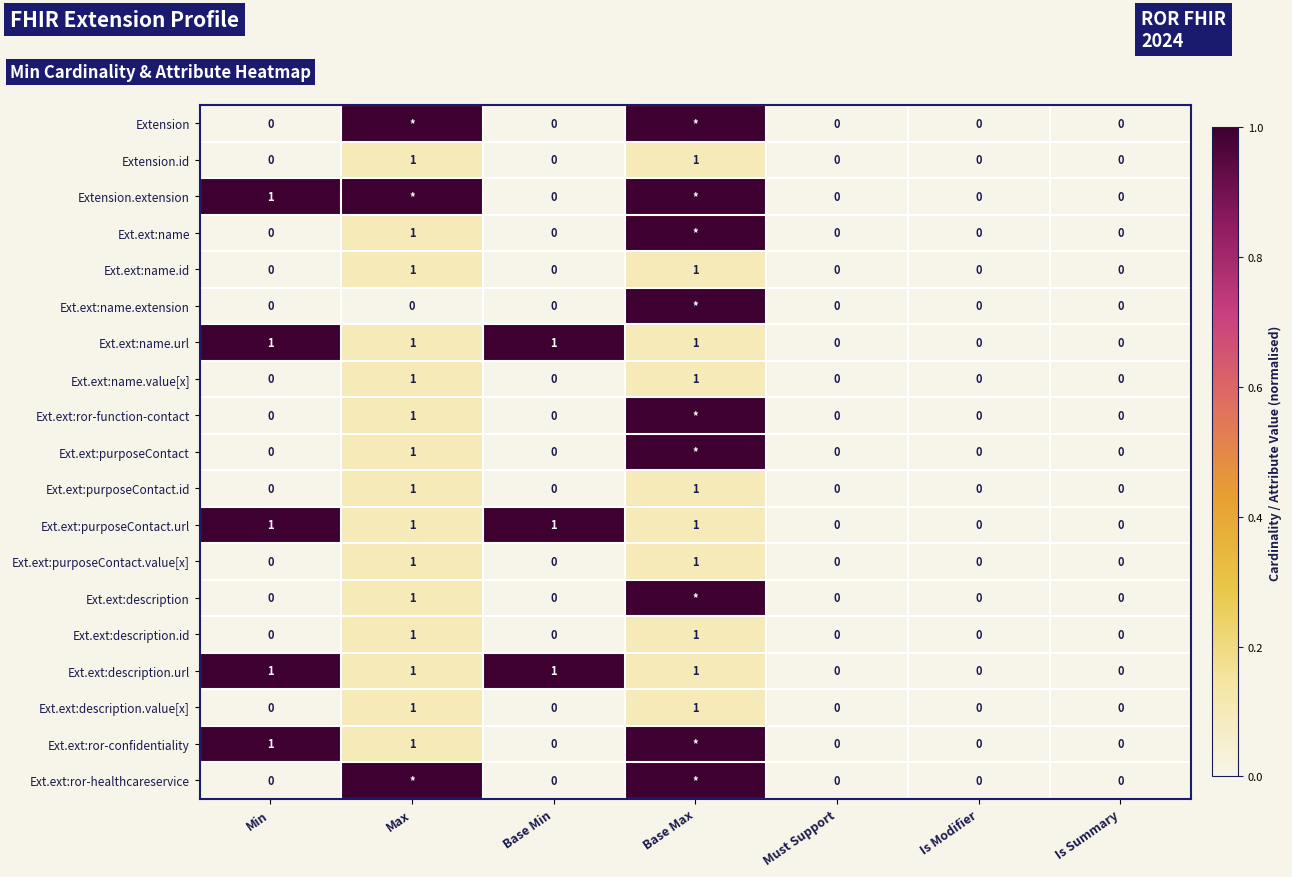

How many categories are shown in the chart?

7